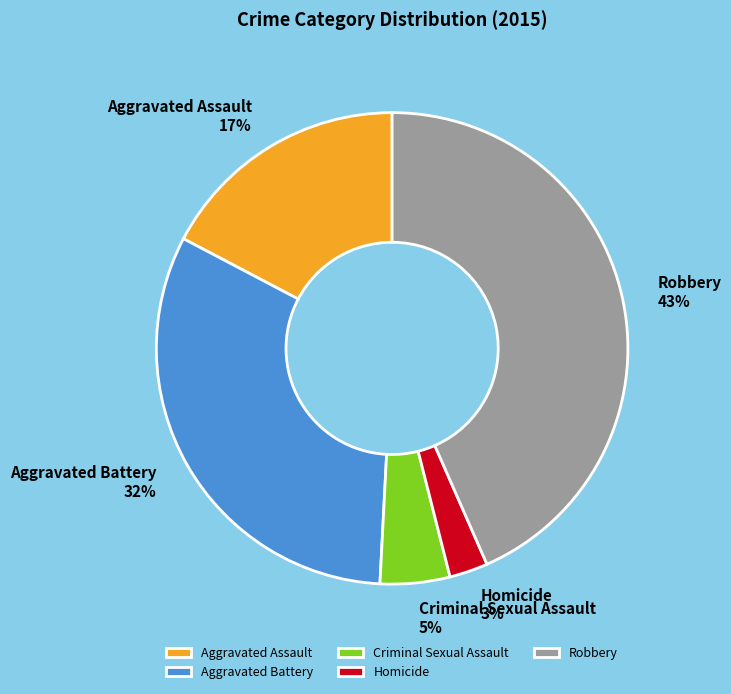

To the nearest percent, what portion does Aggravated Battery represent?

32%